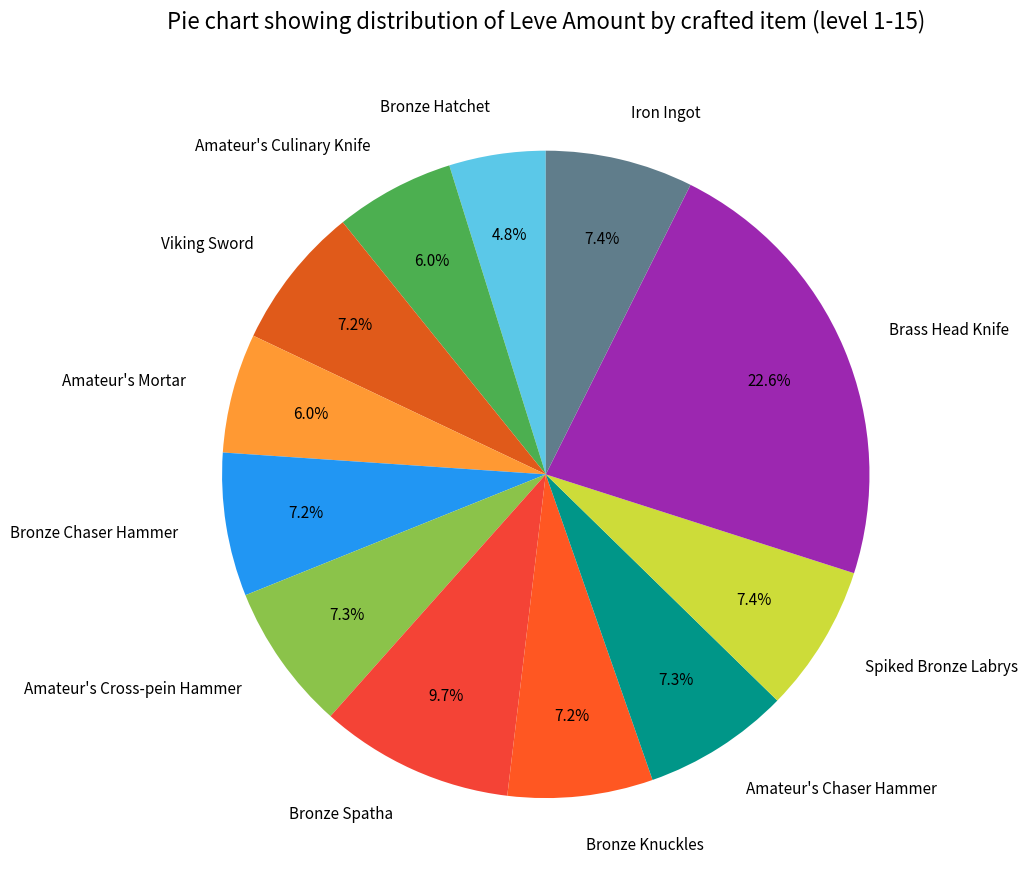

Which category has the smallest portion of the pie?

Bronze Hatchet